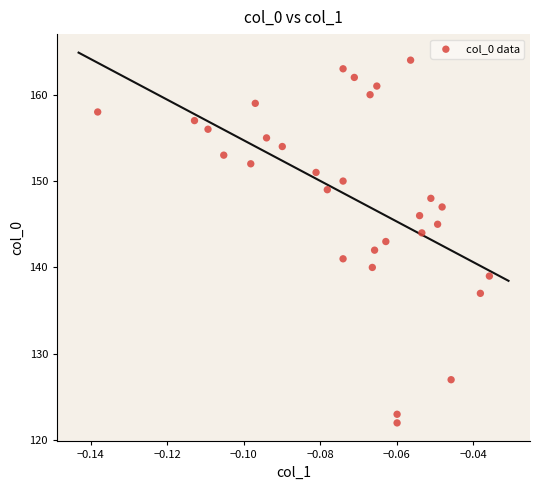

Count the number of points in this scatter plot.

30